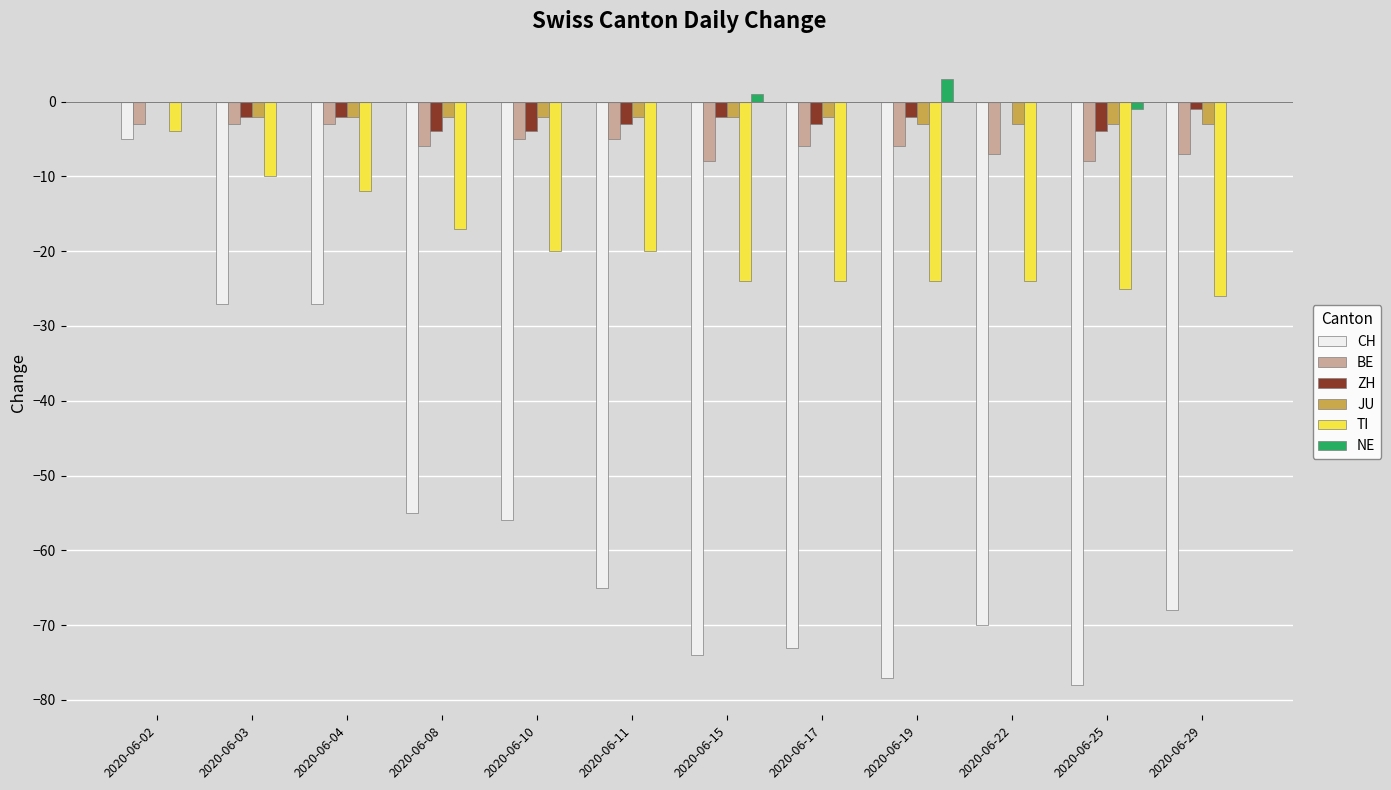

The value of NE at 2020-06-19 is 3. True or false?

True